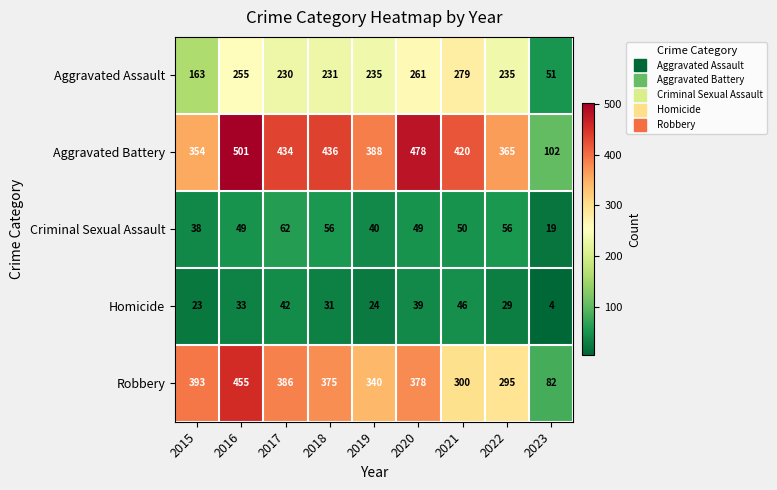

At which category is the sum across all series the highest?

2016